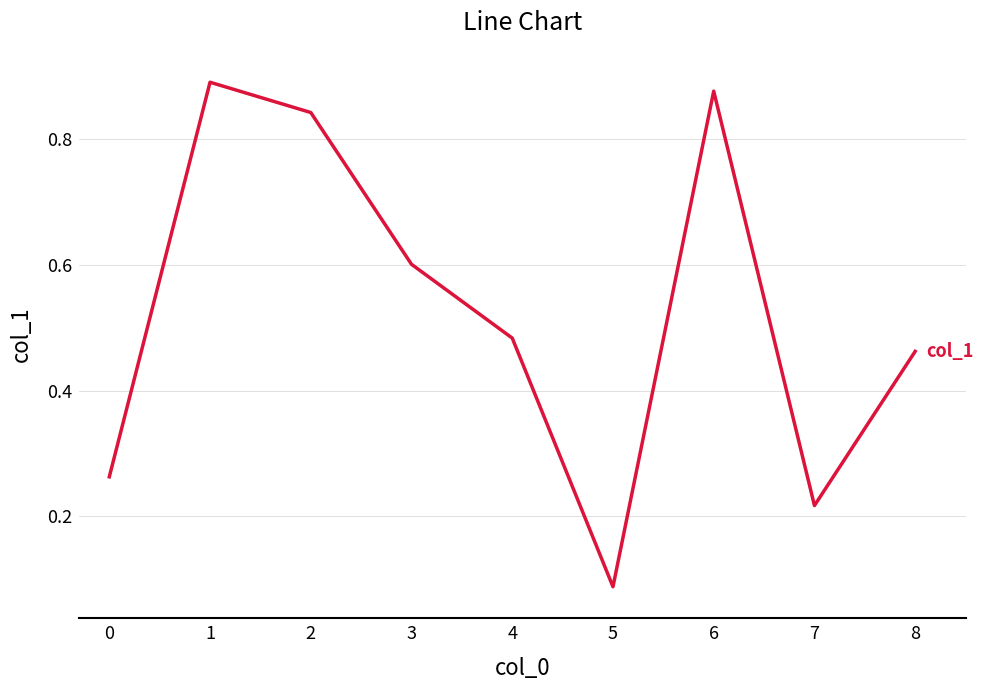

How many lines are shown in the chart?

1